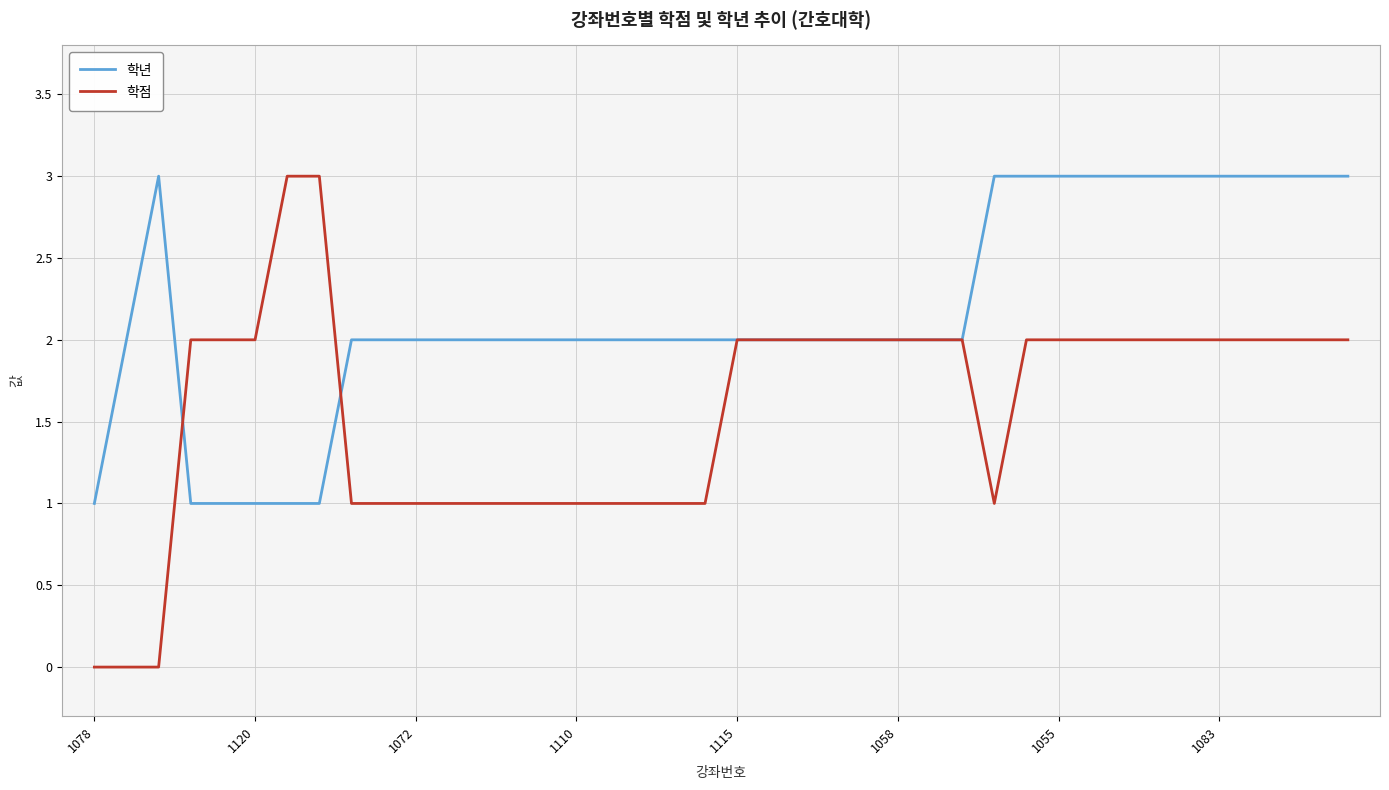

What is the sum of all 학점 values?

63